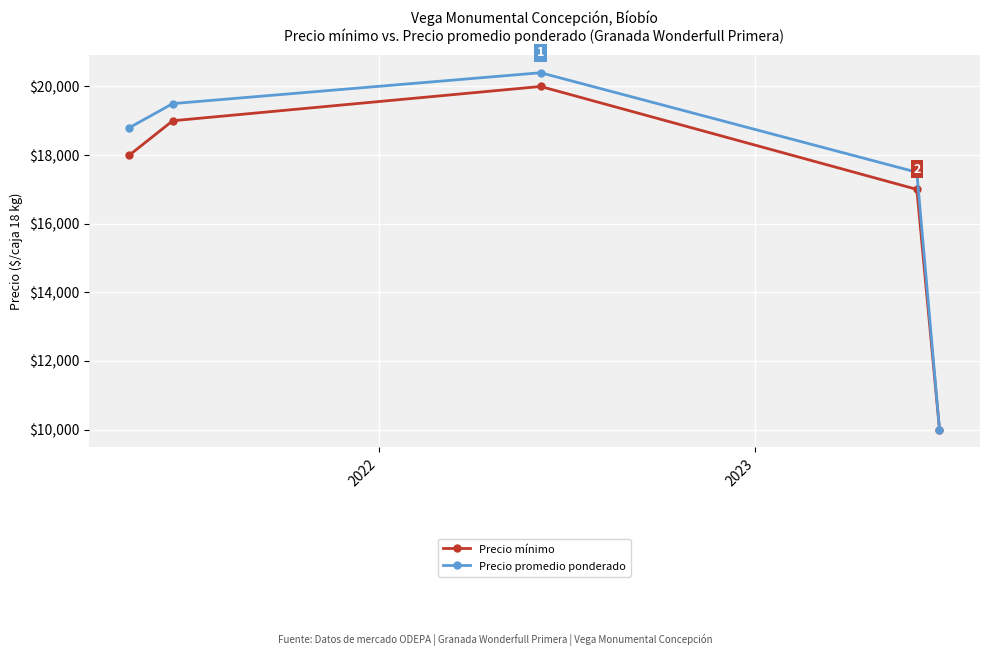

At how many categories does at least one series exceed 10246?

4